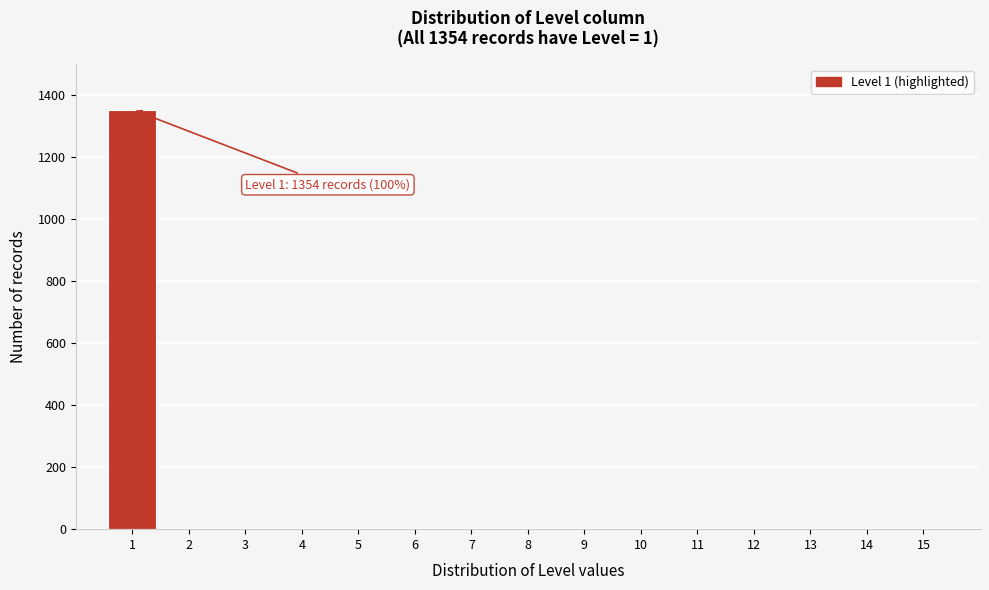

Over which range of the x-axis is the bar tallest?

0.5 to 1.5